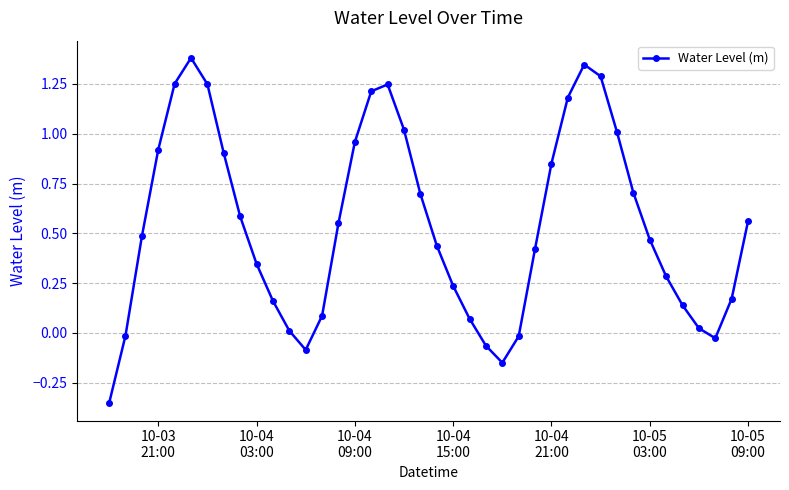

What is the difference between the second highest and minimum values?

1.7